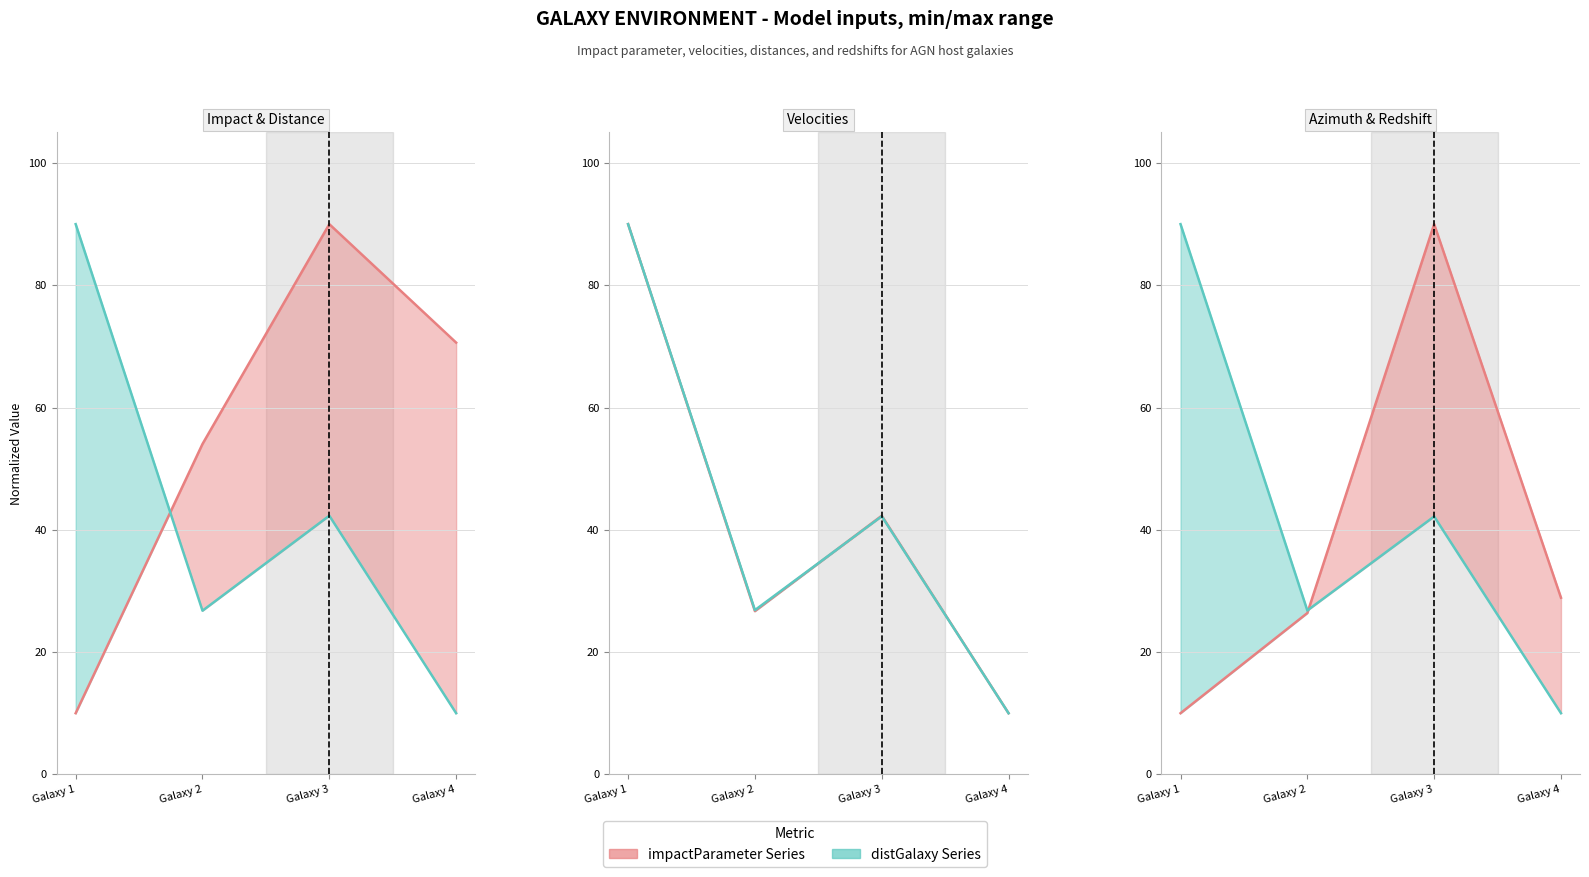

Is it true that azimuth (deg) (line) equals 18.1 at Galaxy 2?

False